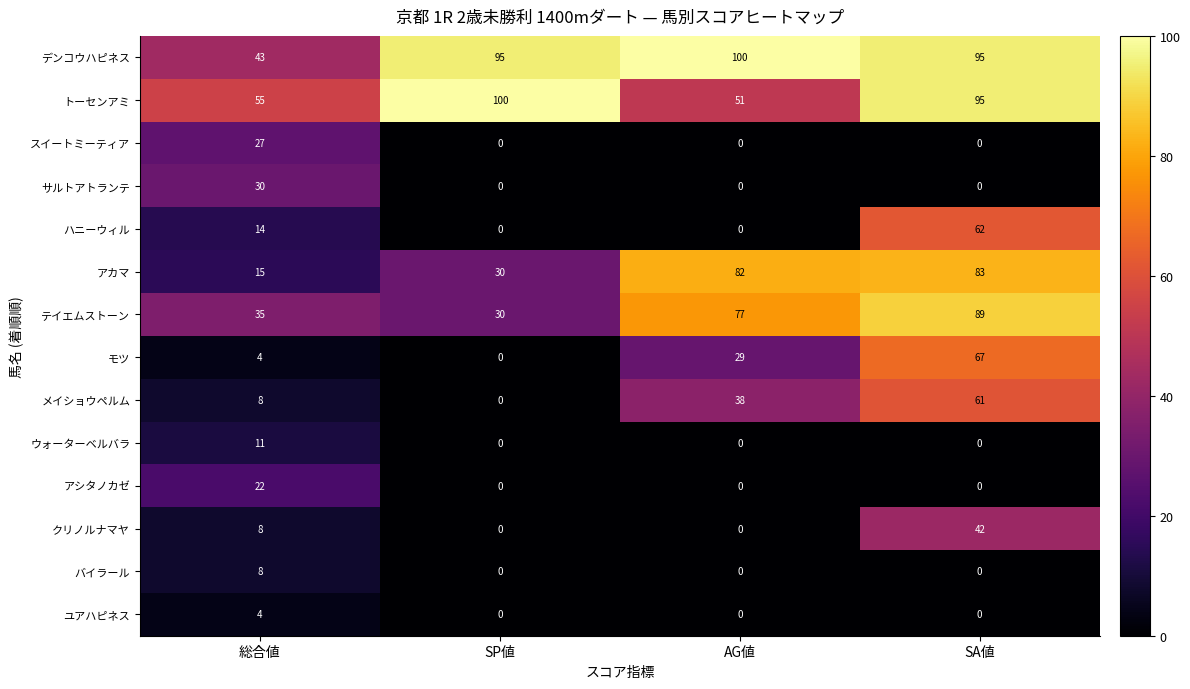

What is the difference between the クリノルナマヤ values at SA値 and AG値?

42